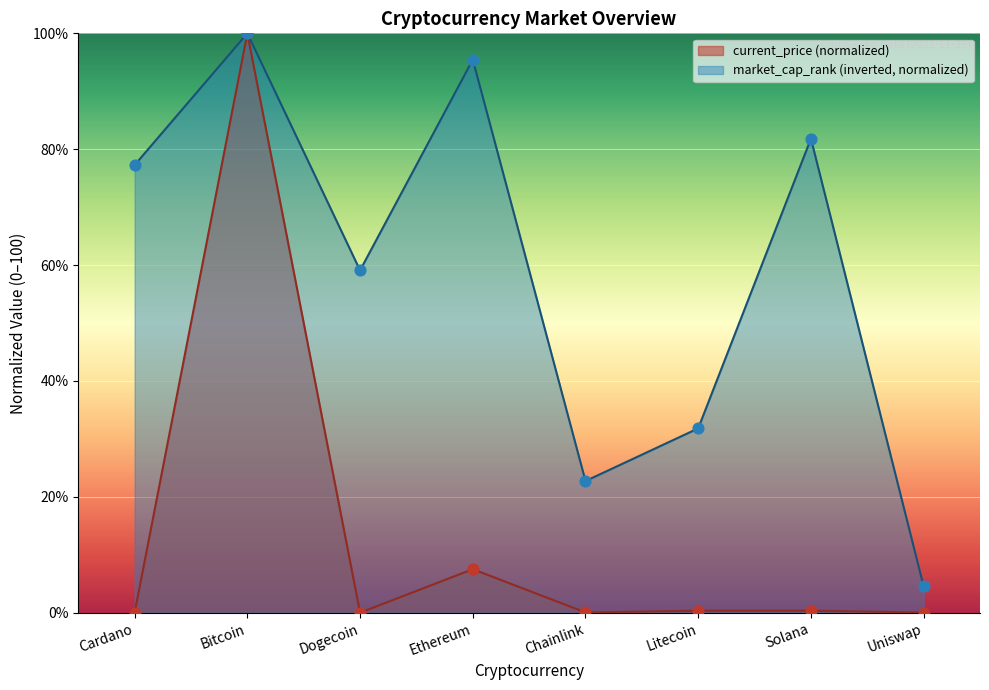

Which series has the widest spread of Y values?

current_price